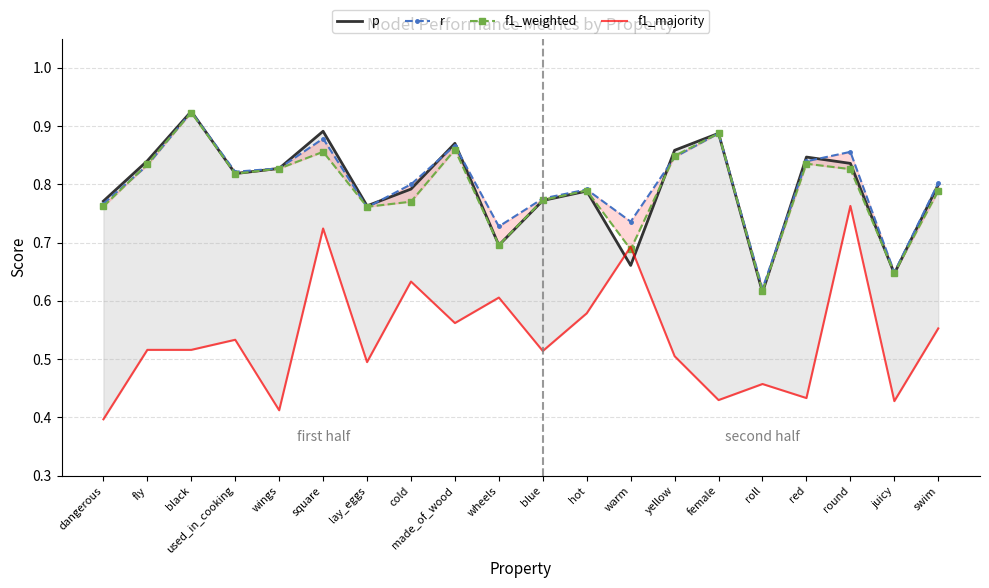

Reading left to right, extract all data points from this chart.

p: 0.8	0.8	0.9	0.8	0.8	0.9	0.8	0.8	0.9	0.7	0.8	0.8	0.7	0.9	0.9	0.6	0.8	0.8	0.6	0.8
r: 0.8	0.8	0.9	0.8	0.8	0.9	0.8	0.8	0.9	0.7	0.8	0.8	0.7	0.8	0.9	0.6	0.8	0.9	0.6	0.8
f1_weighted: 0.8	0.8	0.9	0.8	0.8	0.9	0.8	0.8	0.9	0.7	0.8	0.8	0.7	0.8	0.9	0.6	0.8	0.8	0.6	0.8
f1_majority: 0.4	0.5	0.5	0.5	0.4	0.7	0.5	0.6	0.6	0.6	0.5	0.6	0.7	0.5	0.4	0.5	0.4	0.8	0.4	0.6